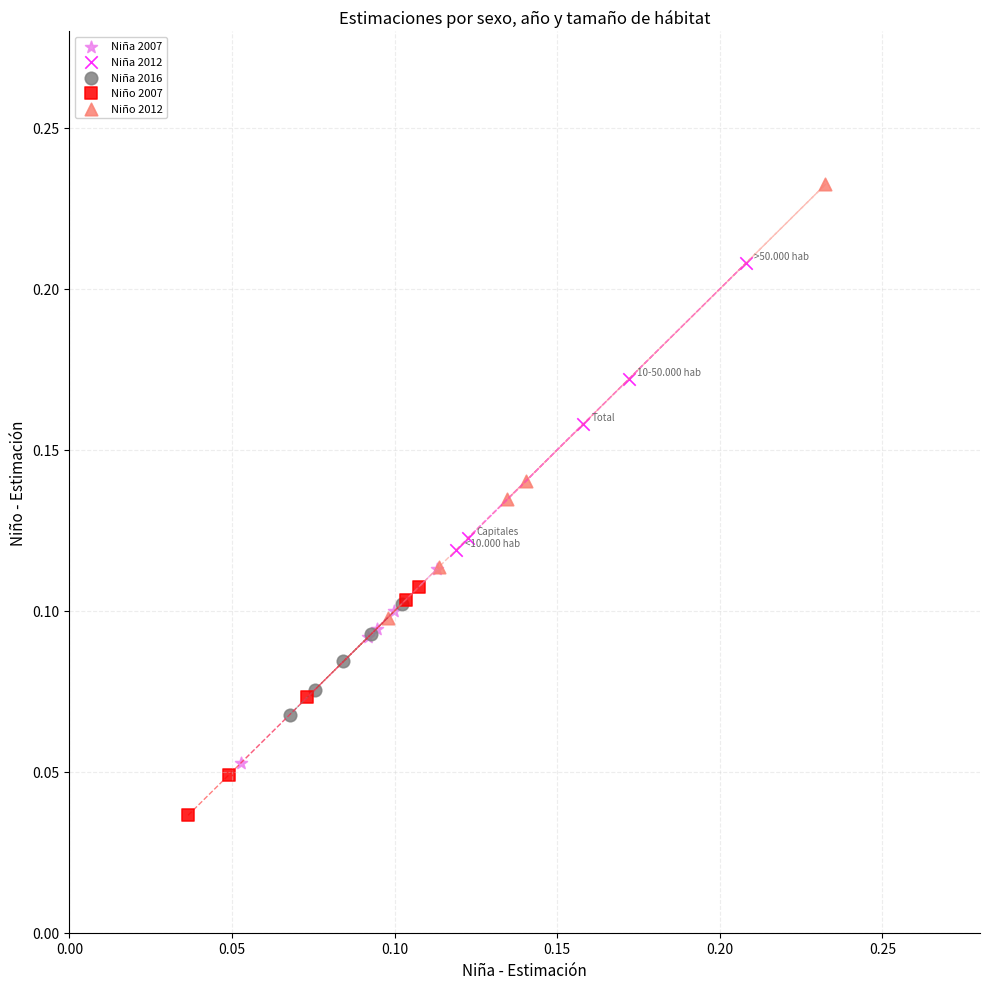

Which series has the largest Y range (max minus min)?

Niño 2012